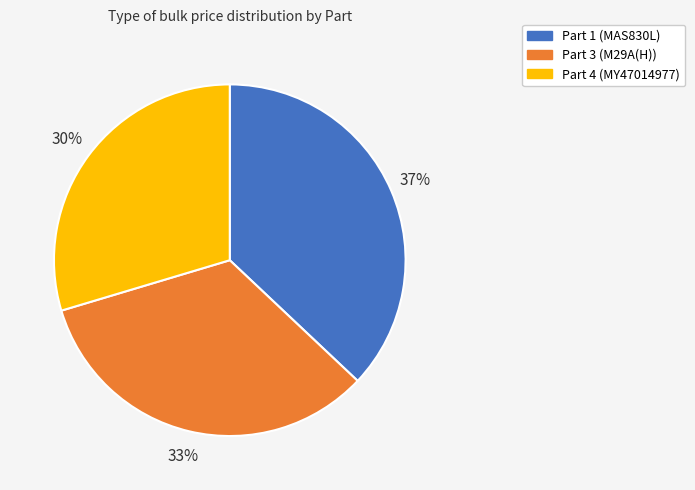

To the nearest percent, what percentage of the pie is Part 4 (MY47014977)?

30%